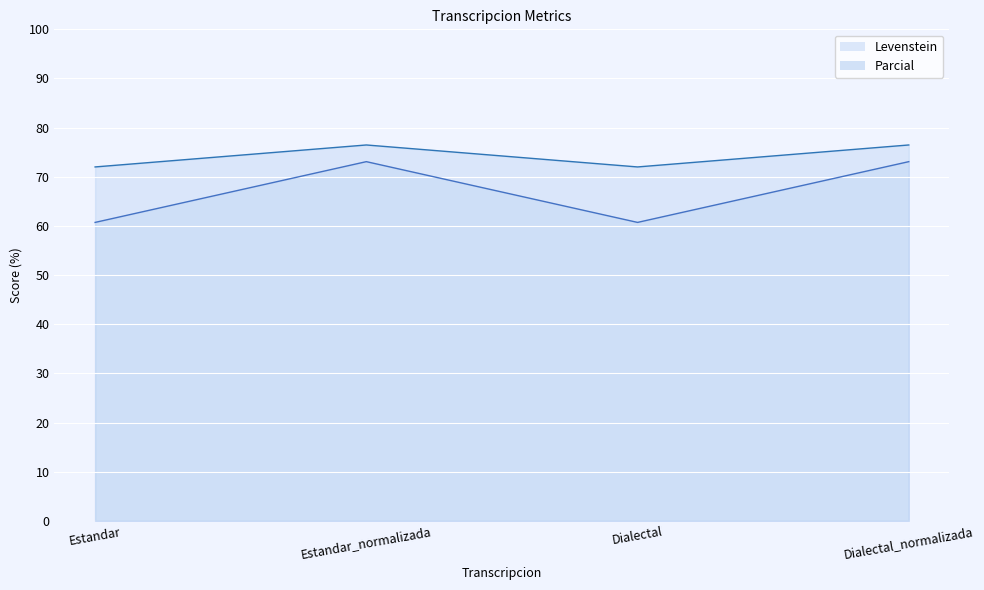

In Levenstein, how many points are lower than both neighbors (excluding endpoints)?

1